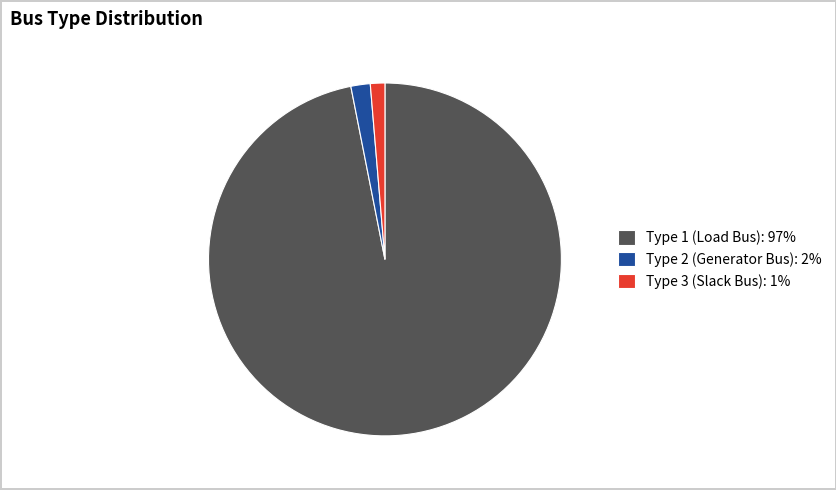

Combined, do Type 3 (Slack Bus): 1% and Type 1 (Load Bus): 97% account for over 50%?

Yes